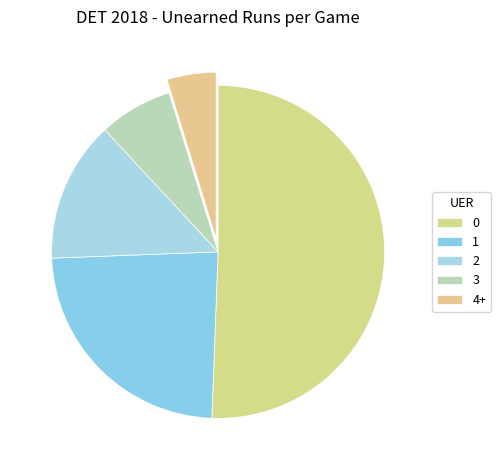

How many segments does this pie chart have?

5